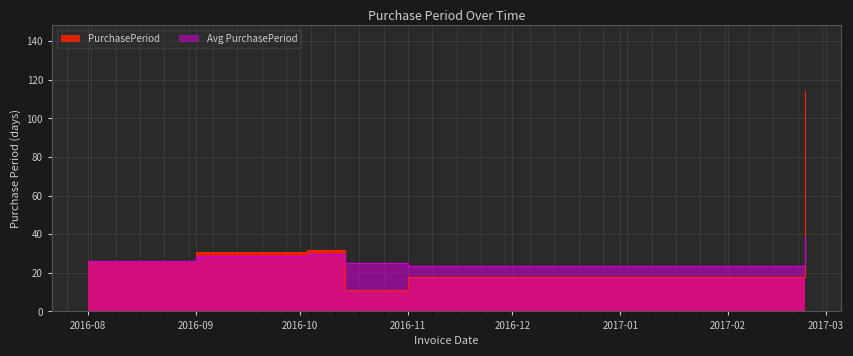

What is the difference between the values at 2016-08 and 2016-11?

8